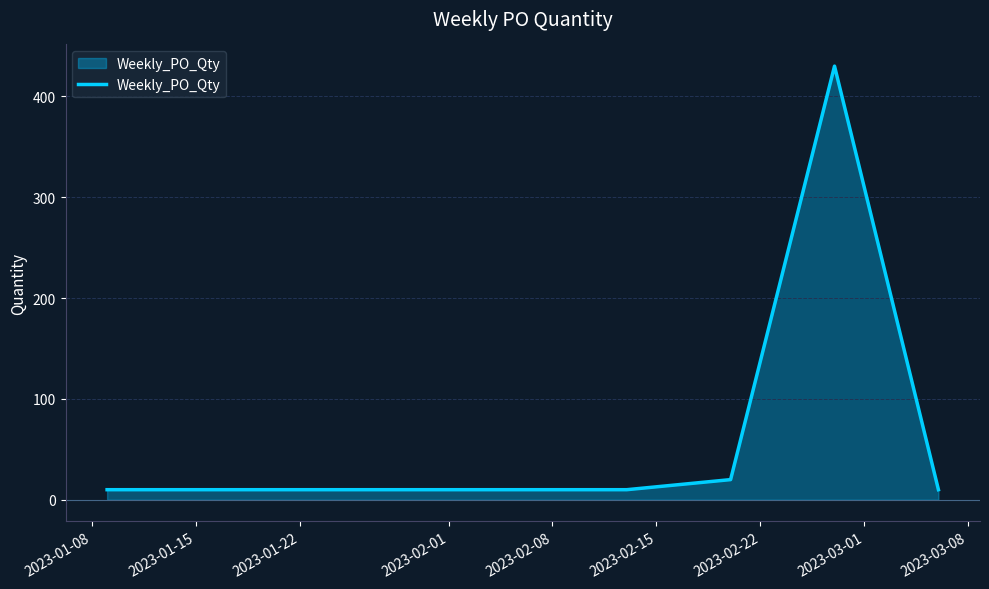

What is the minimum value shown in the chart?

10